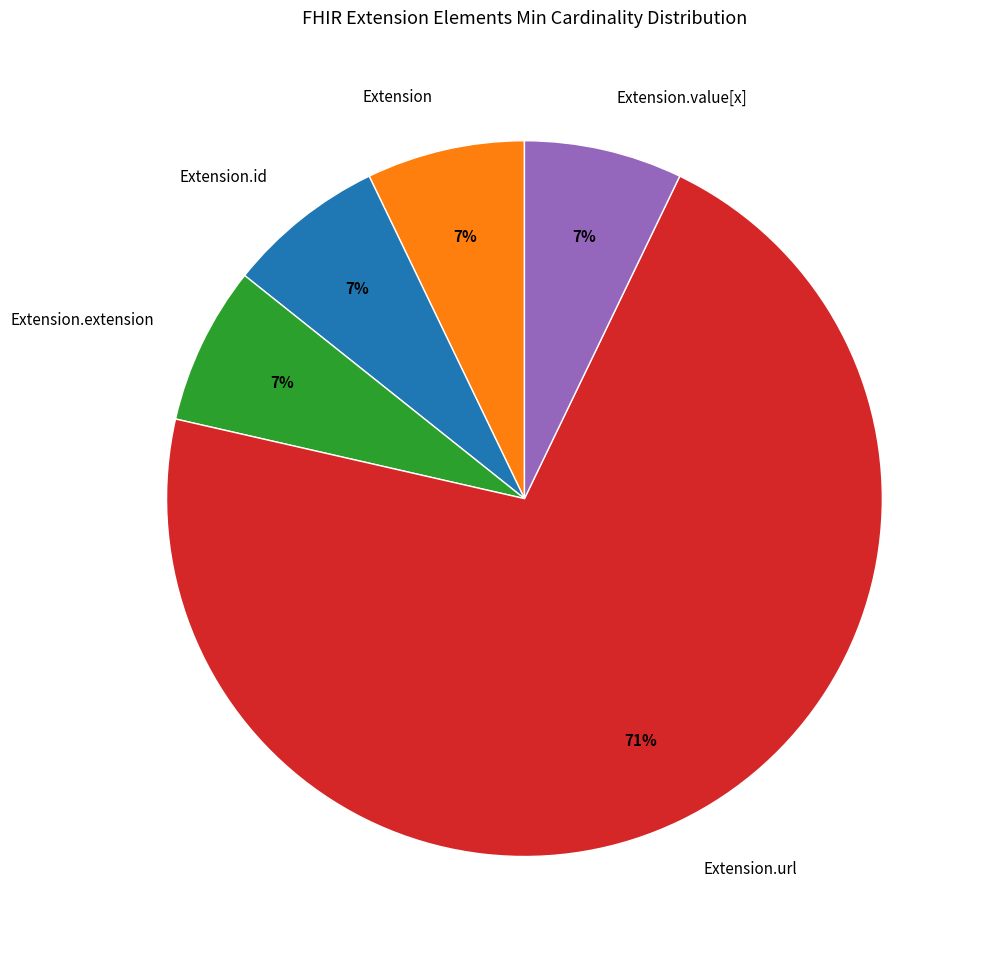

Which category has the biggest portion of the pie?

Extension.url